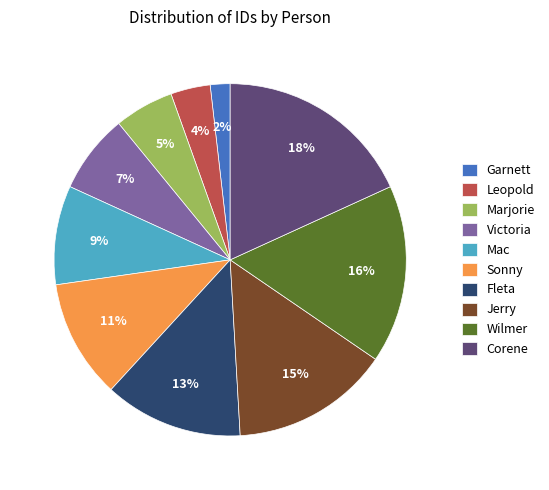

What percentage is the Leopold slice, to the nearest percent?

4%